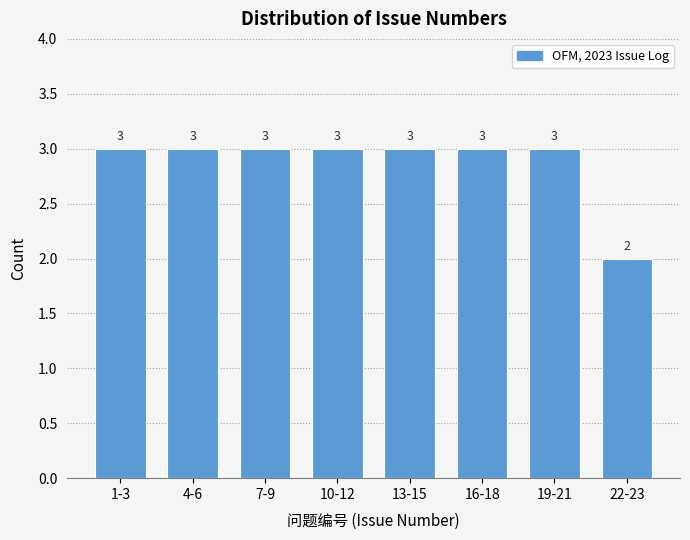

Reading left to right, transcribe all the data shown in this chart.

1-3=3	4-6=3	7-9=3	10-12=3	13-15=3	16-18=3	19-21=3	22-23=2